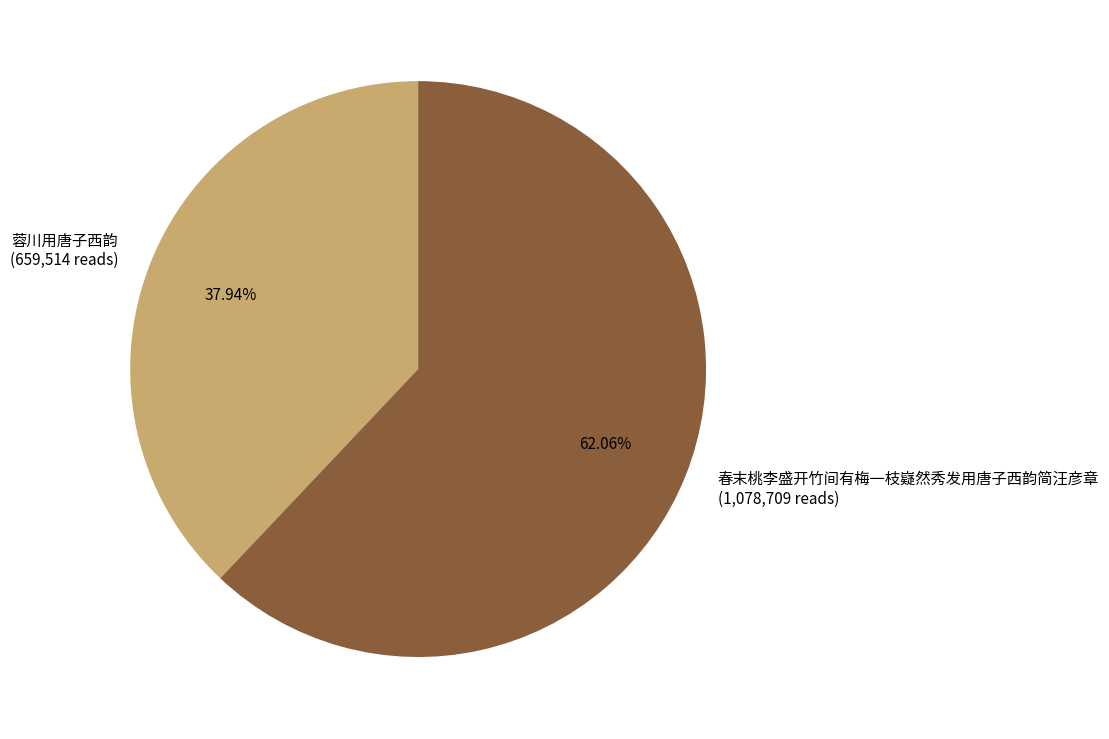

To the nearest percent, what portion does 蓉川用唐子西韵 represent?

38%